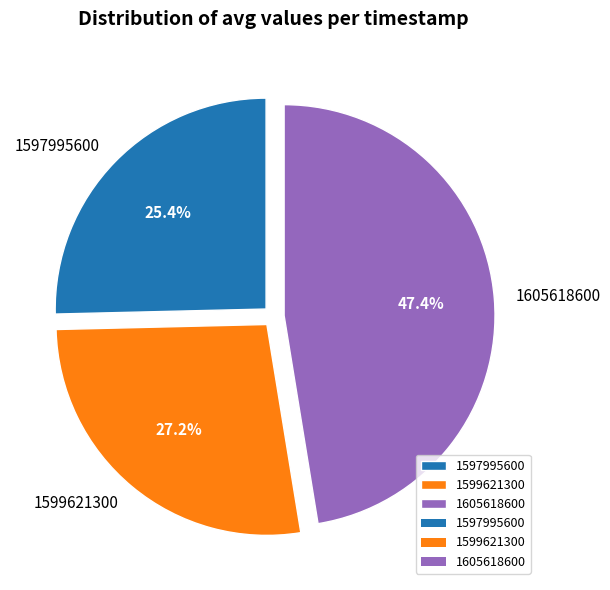

Between 1597995600 and 1599621300, which is larger?

1599621300